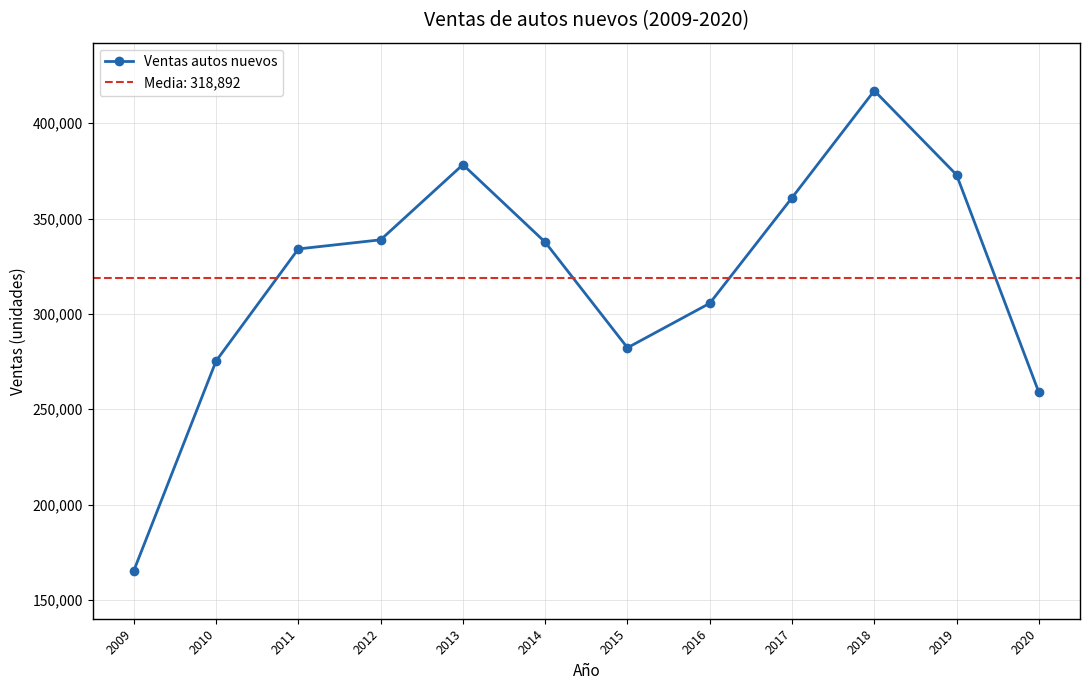

True or false: there are more than 2 points higher than both neighbors.

False